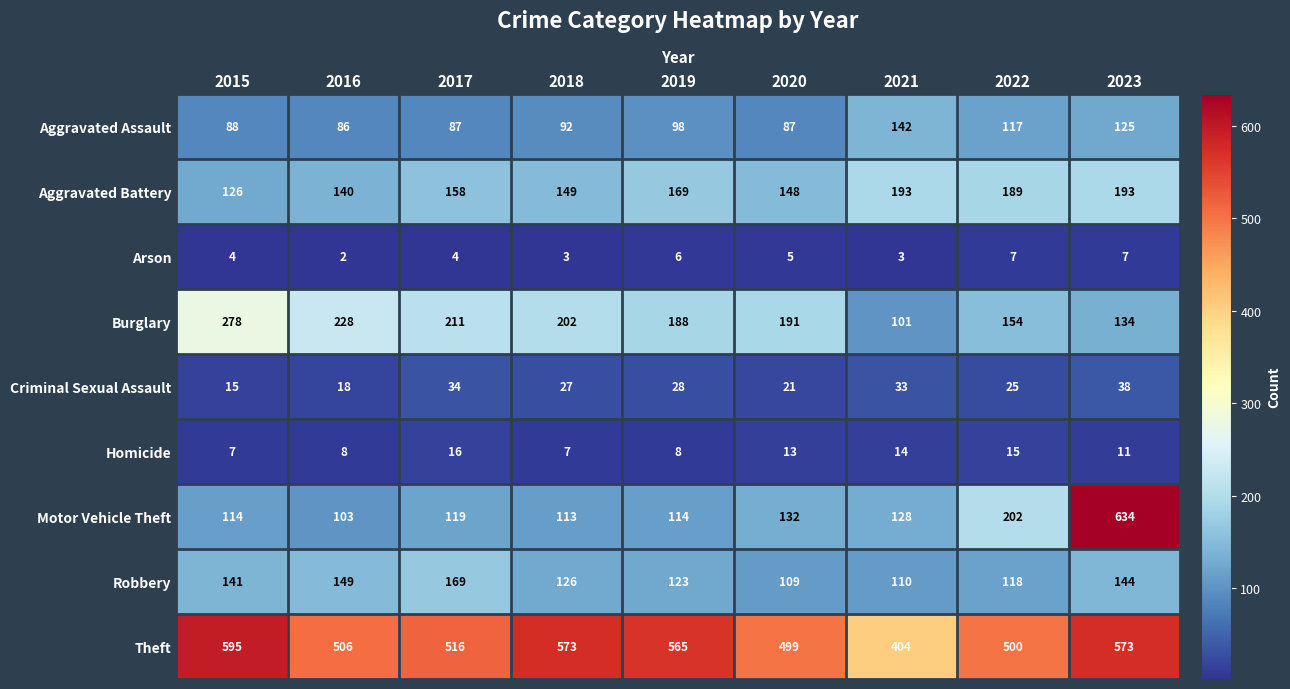

Where does the Homicide series first go above 11?

2017